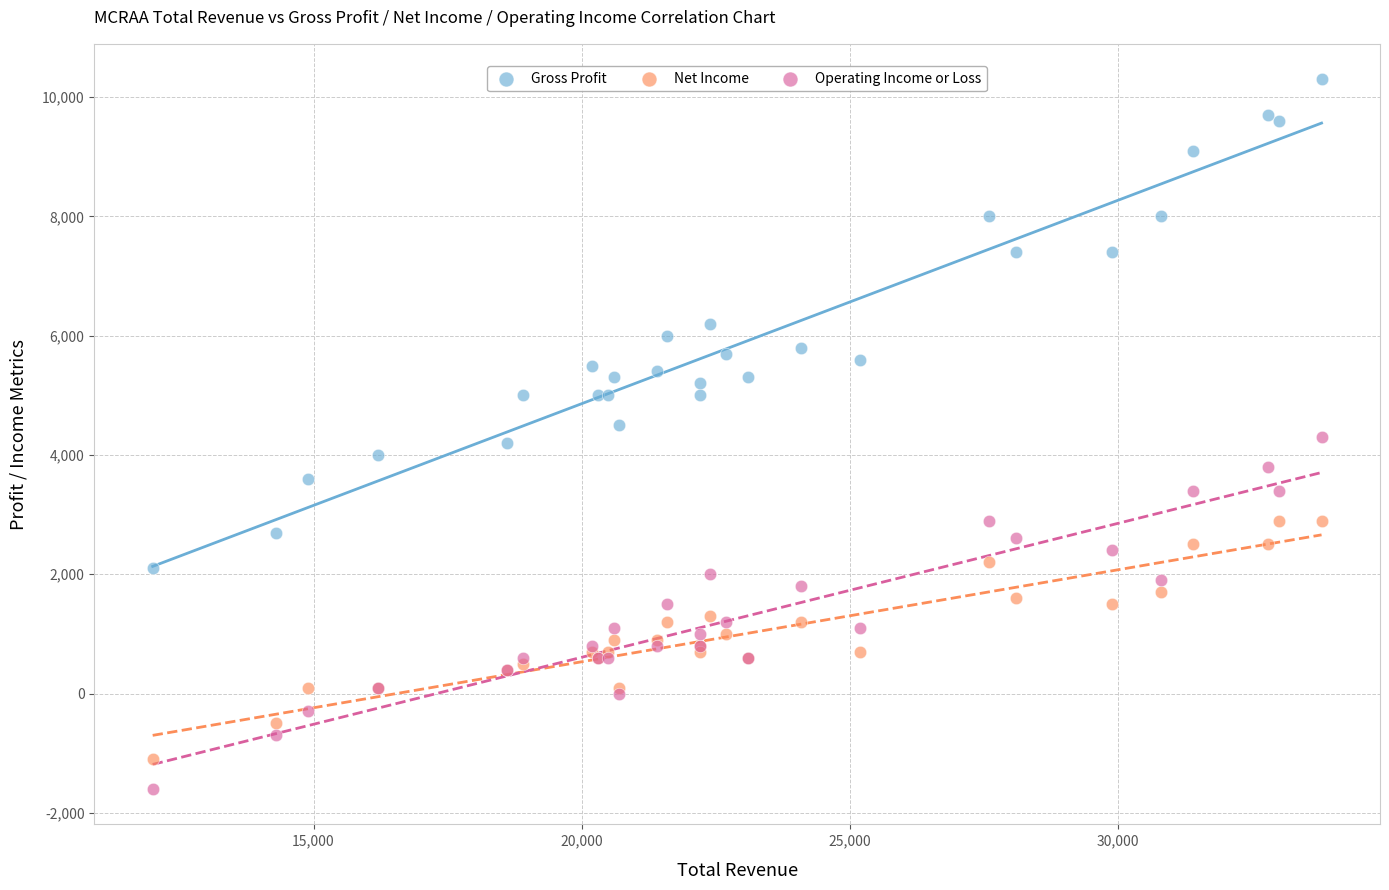

Which series contains the highest Y value?

Gross Profit